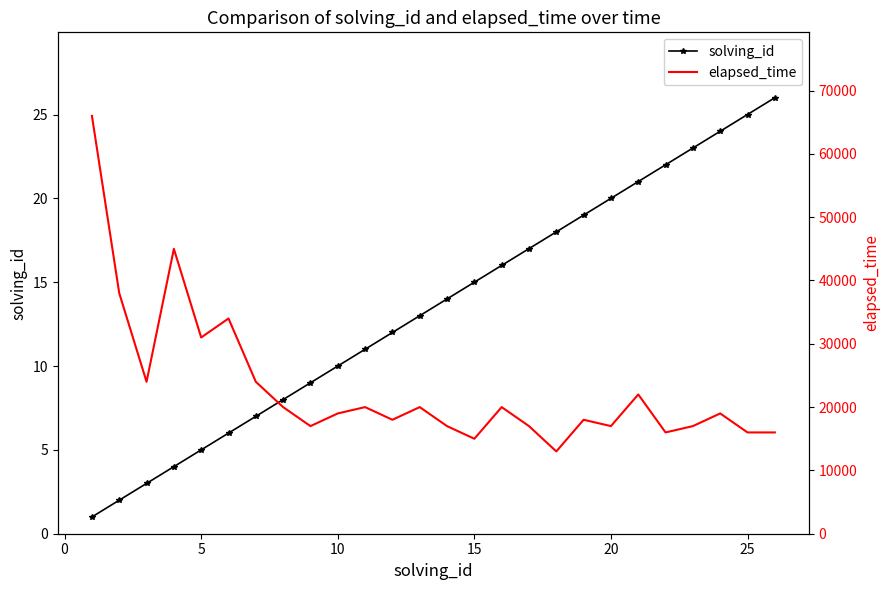

What is the difference between the maximum and second lowest values in the solving_id series?

24